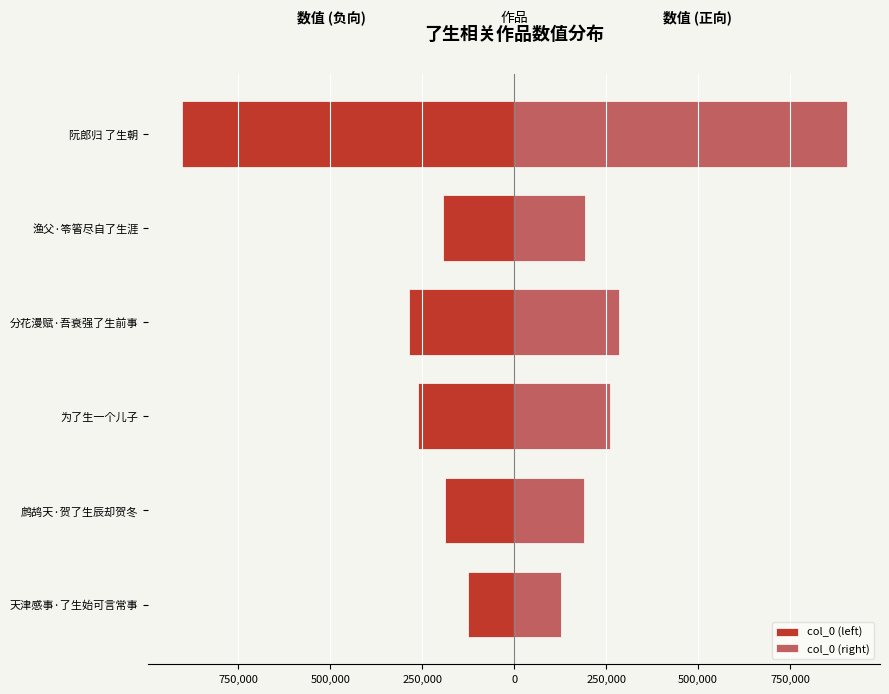

How many data points in col_0 (left) are above -192744?

2